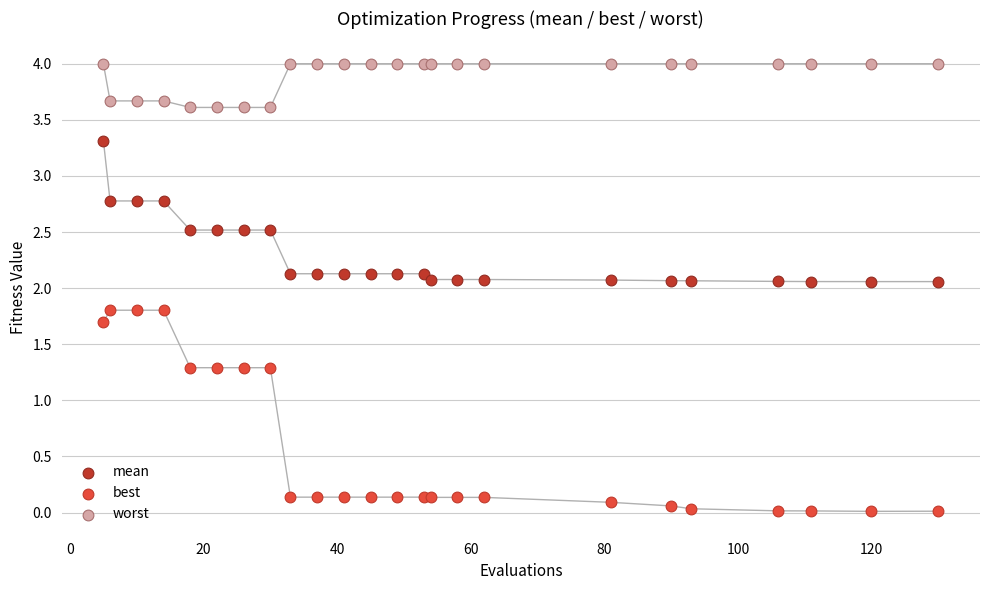

What is the X range (max minus min) for the scatter plot?

125.0